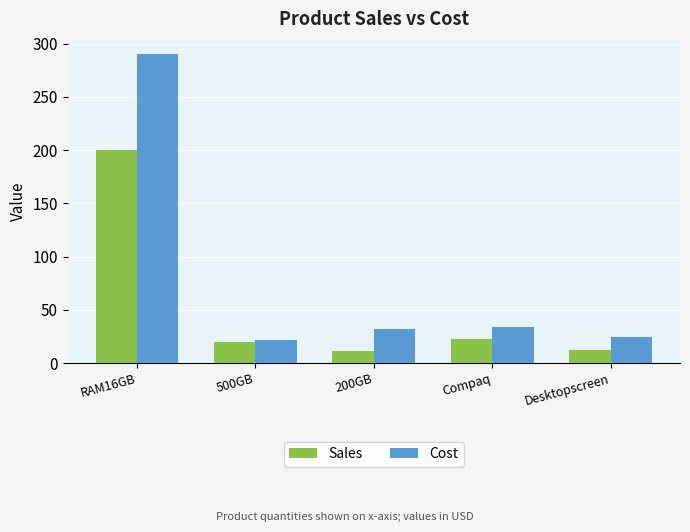

What position from the left is 500GB?

2